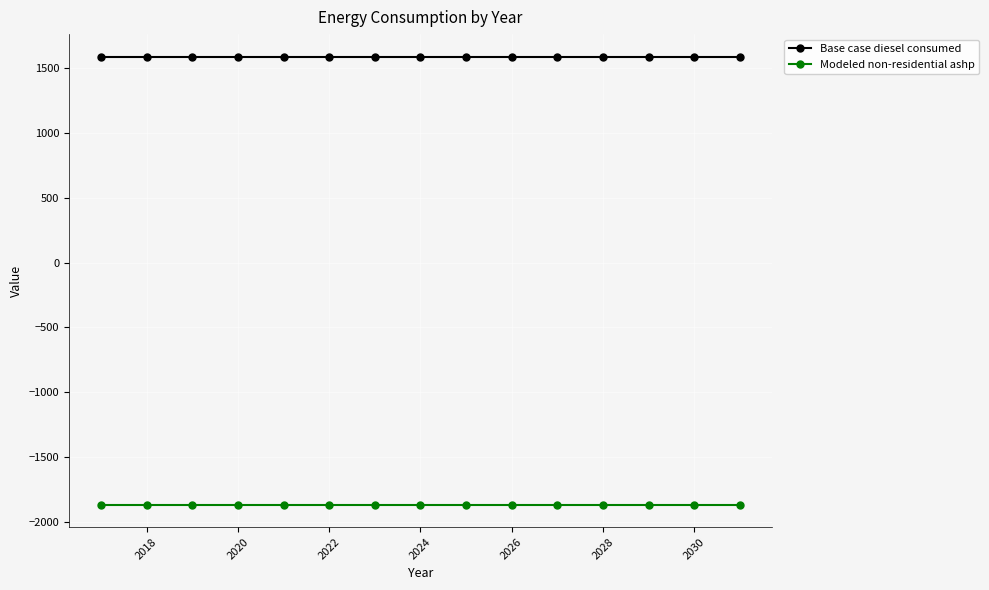

Which series has the largest total across all categories?

Base case diesel consumed